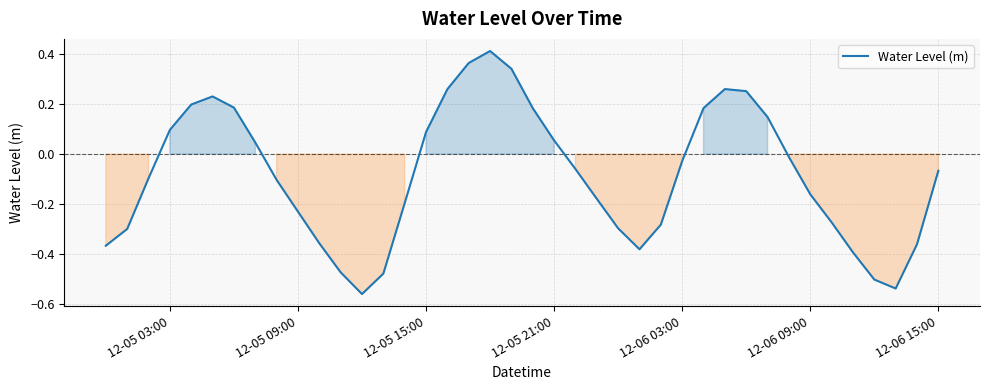

What is the difference between the maximum and minimum values?

1.0